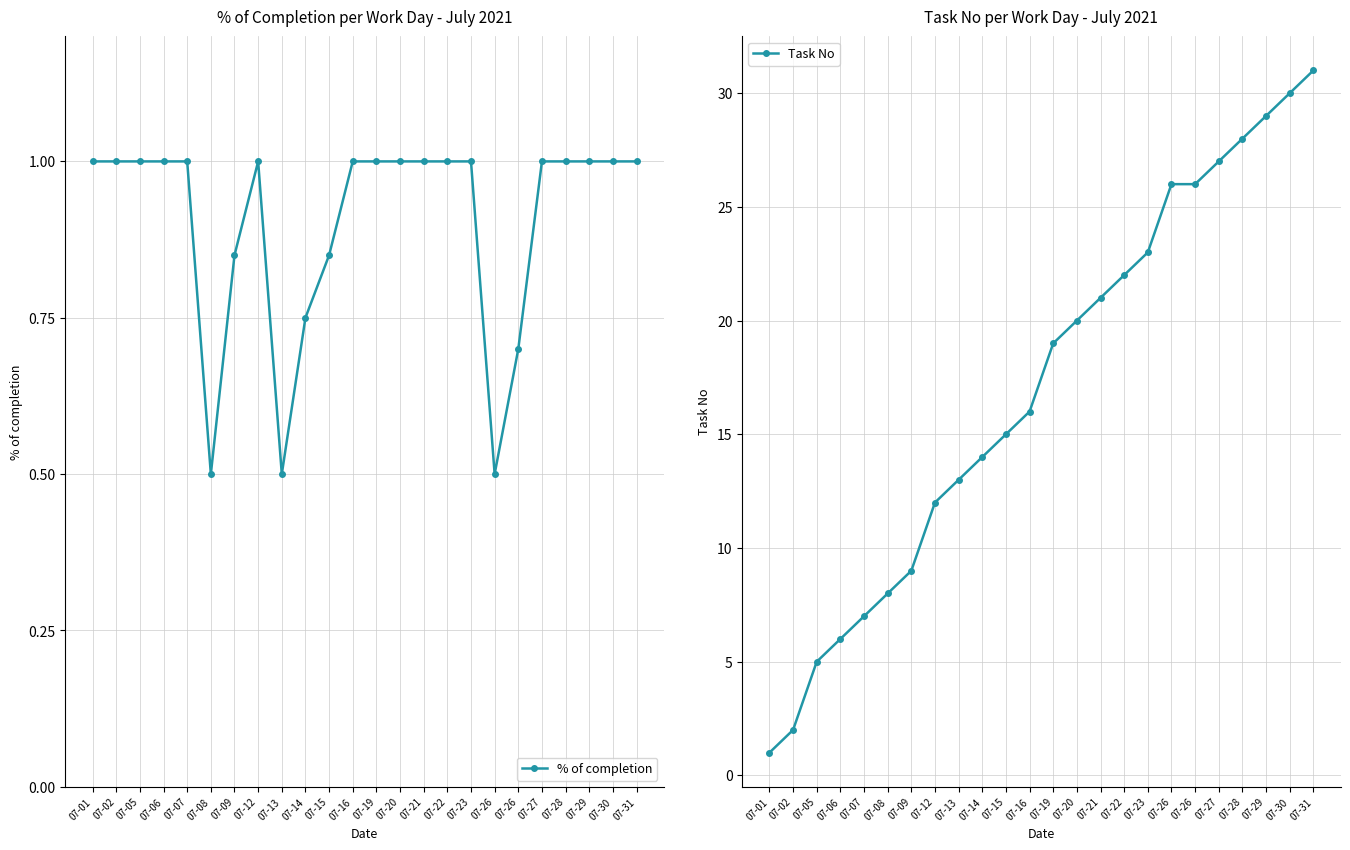

Which series has the largest range (max minus min)?

Task No